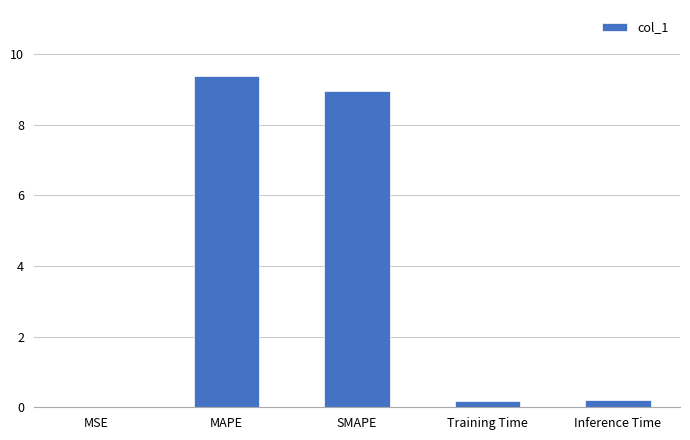

Is it true that the value at MSE is 0.0?

True